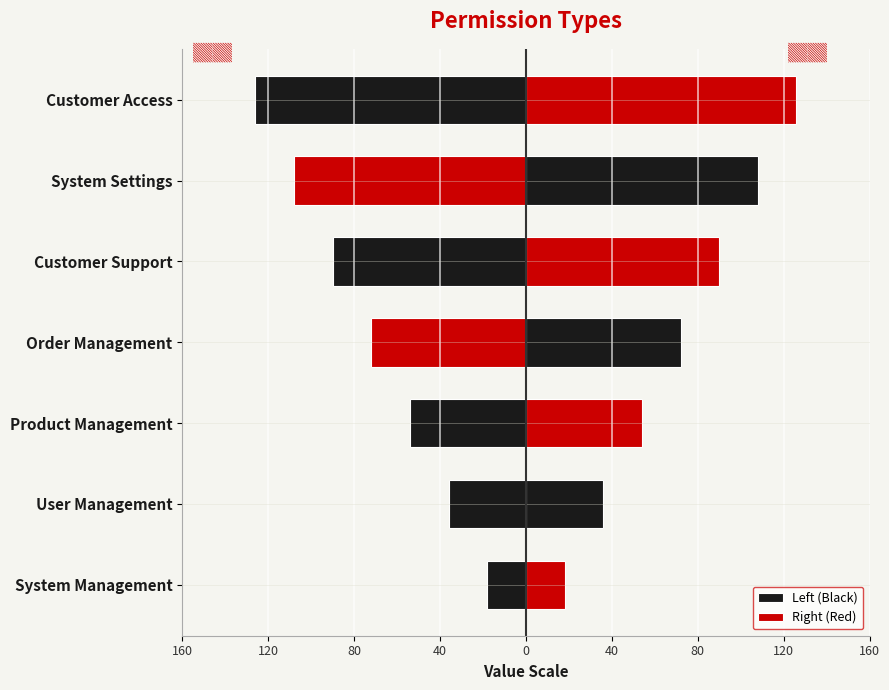

List the series in order of their overall mean, highest first.

Right (Red), Left (Black)